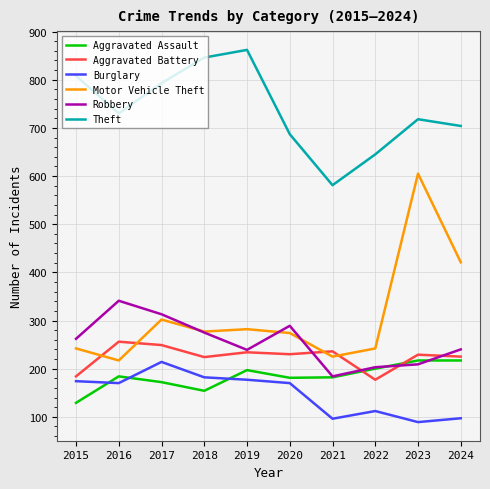

What is the difference between the maximum and minimum values in the Aggravated Battery series?

79